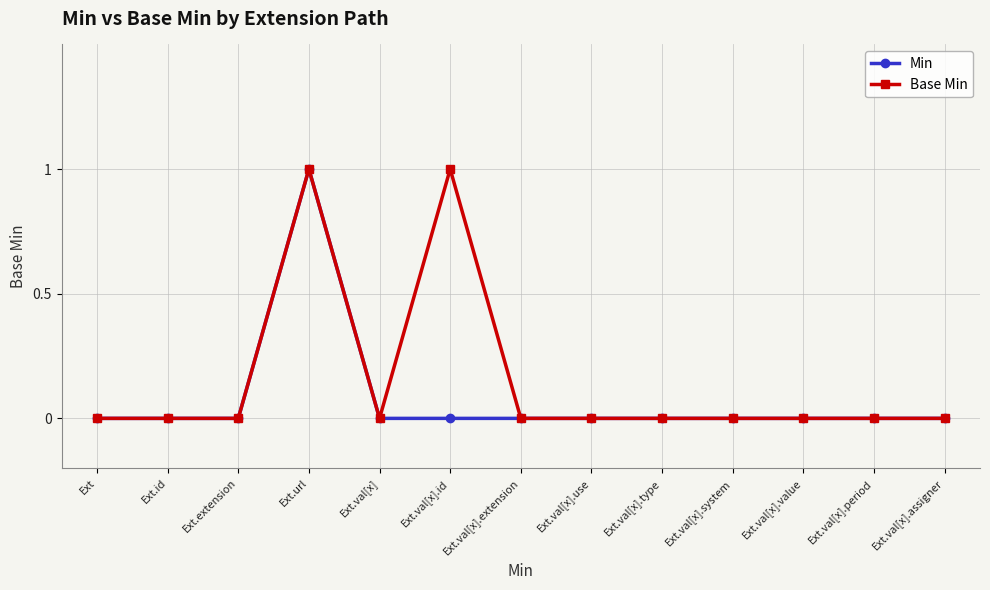

In Min, how many points are higher than both neighbors (excluding endpoints)?

1